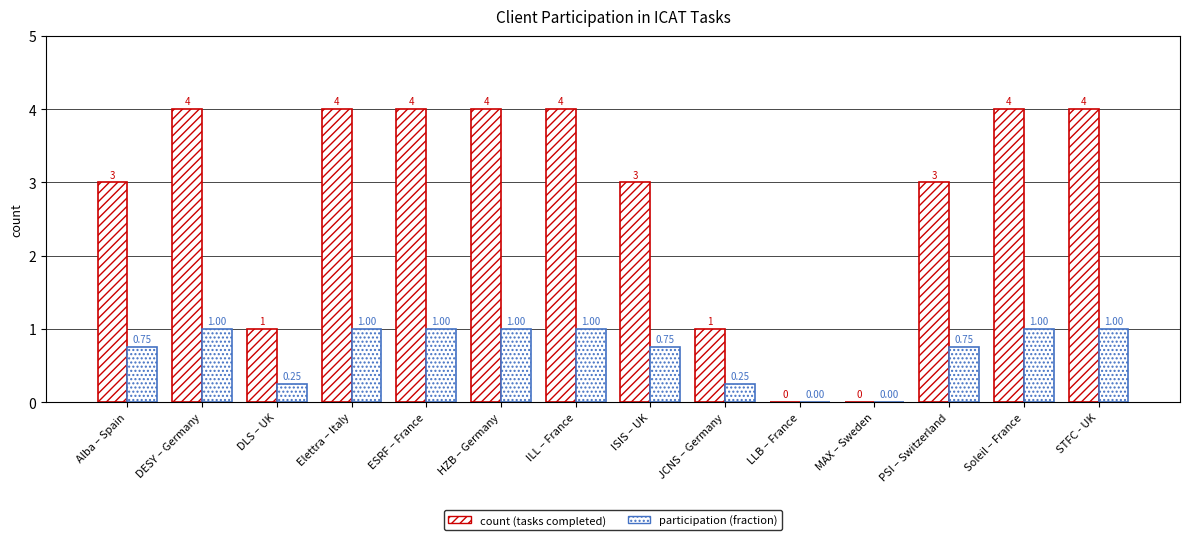

Rank the series at LLB – France from lowest to highest value.

count (tasks completed), participation (fraction)